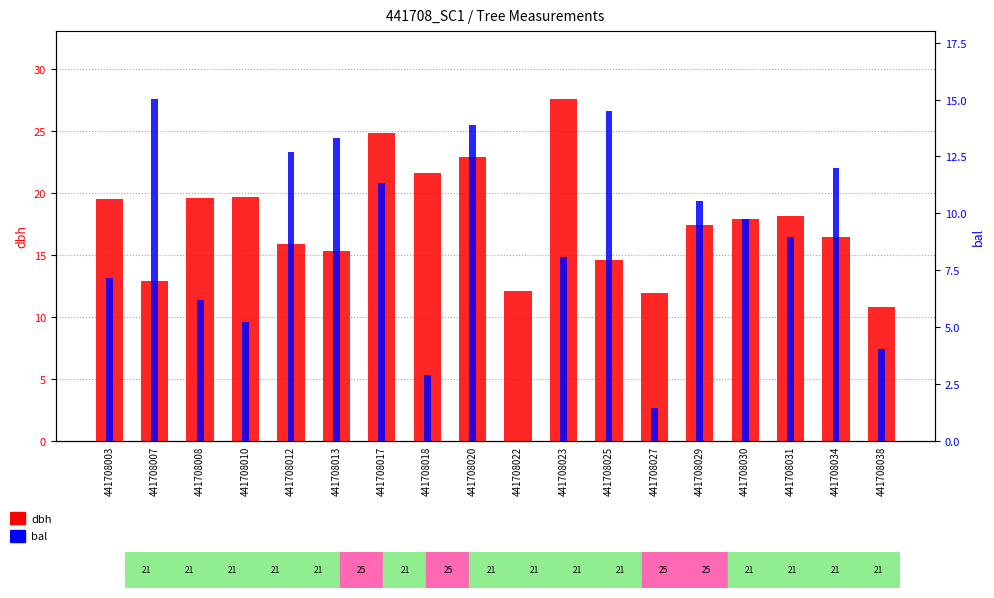

The bal series shows 8.1 at 441708023. True or false?

True